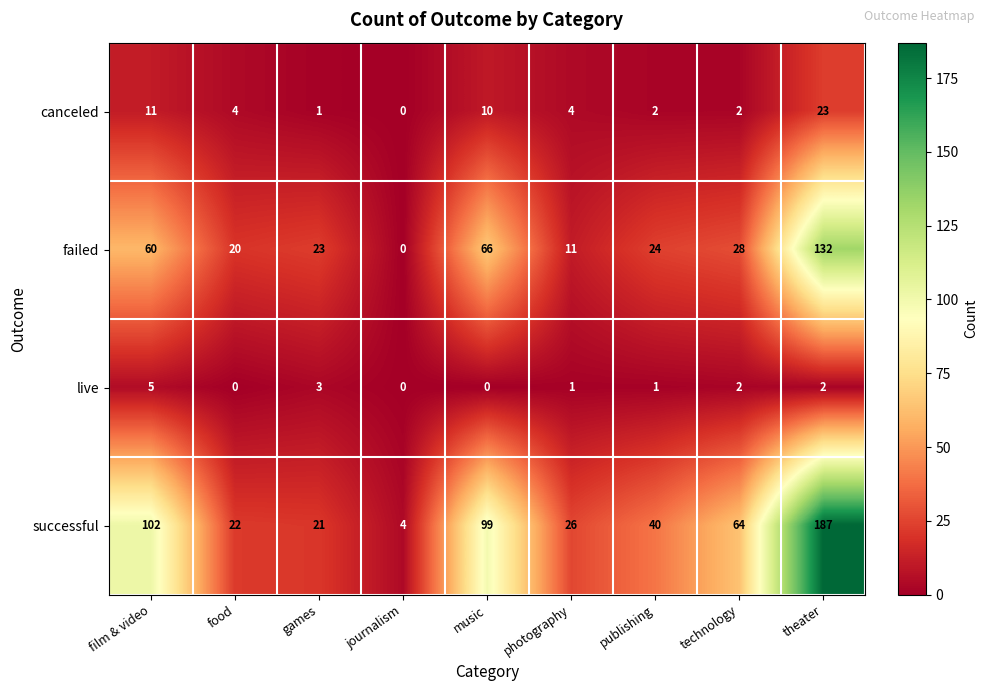

True or false: failed has a value of 132 at theater.

True